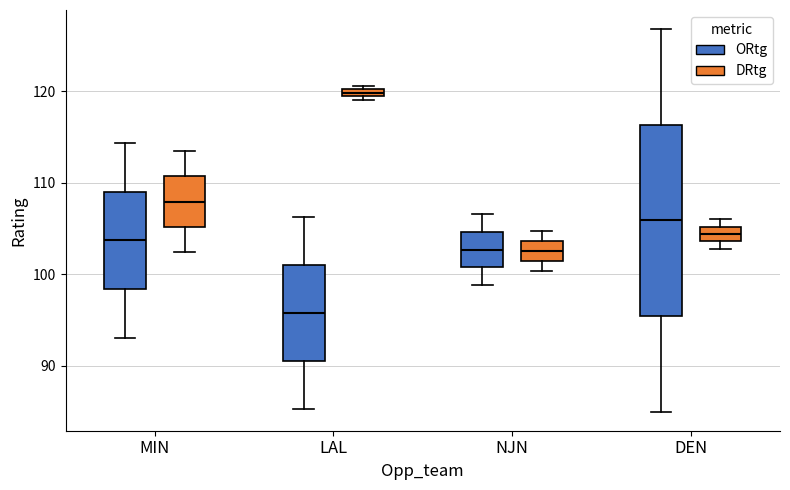

Where is the lower edge of the box for NJN (DRtg) on the y-axis? The values are not printed on the chart, so give them approximately, as read against the axis.

101